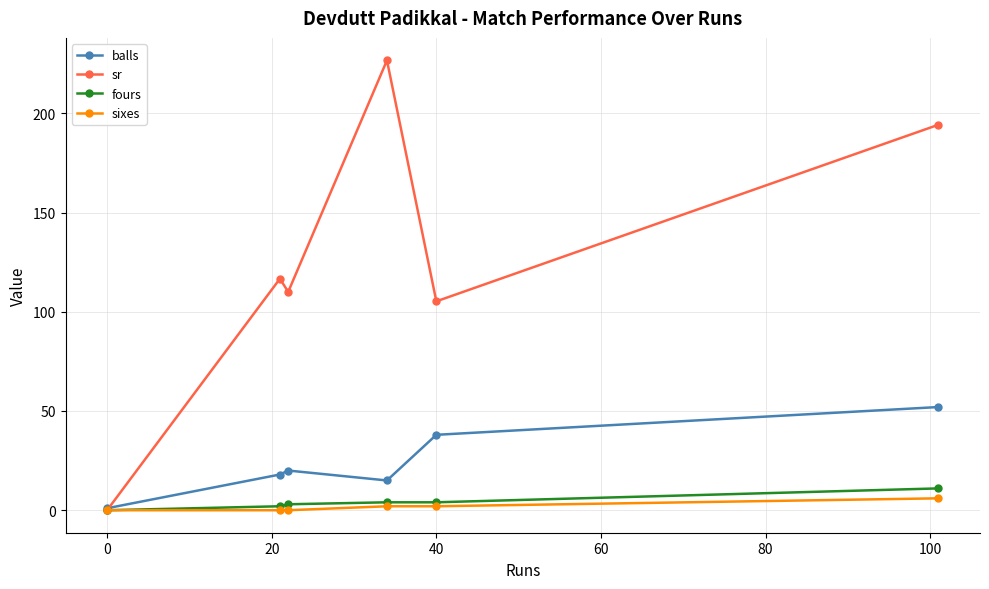

How many values in the balls series are below 20?

3